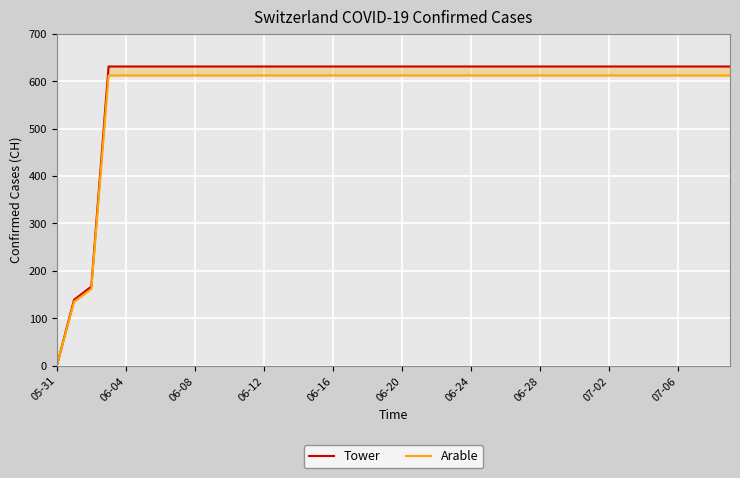

True or false: Arable has more than 1 points higher than both neighbors.

False